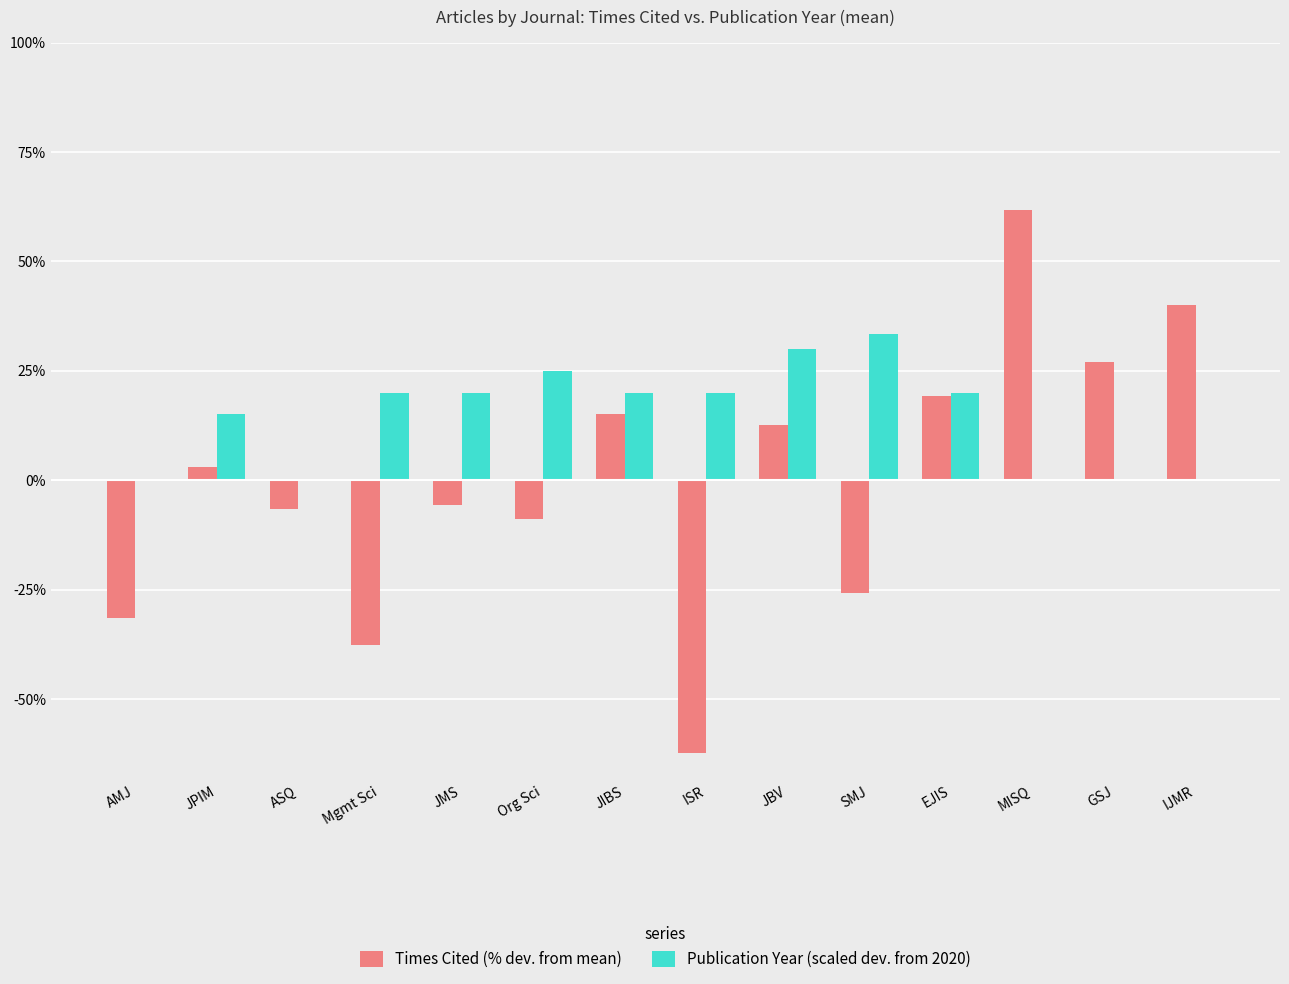

How many values in the Times Cited (% dev. from mean) series exceed 2?

7